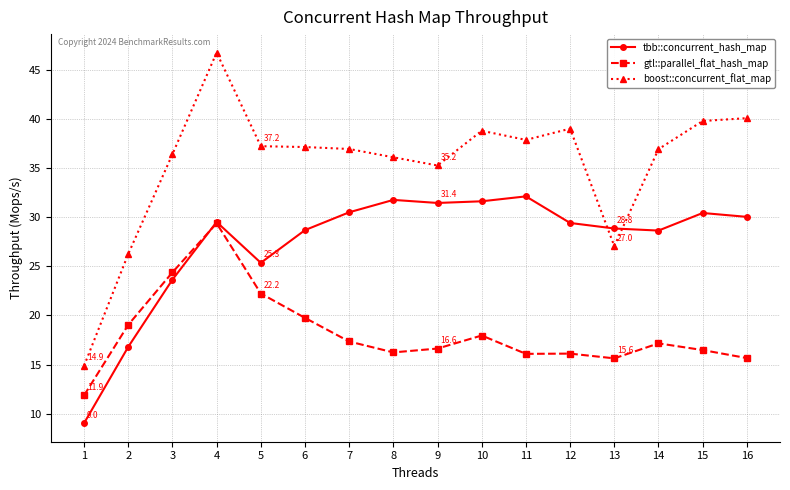

At which label is boost::concurrent_flat_map closest to 30?

13